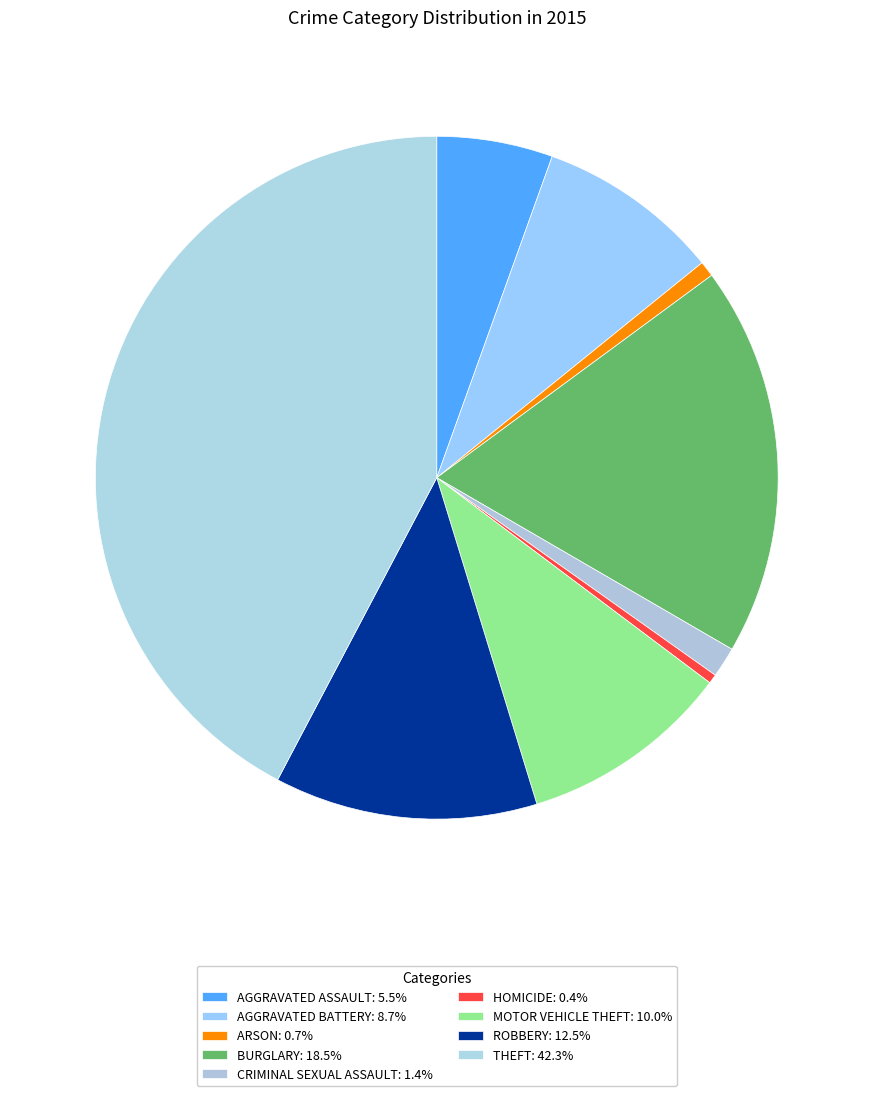

How many slices are in this pie chart?

9